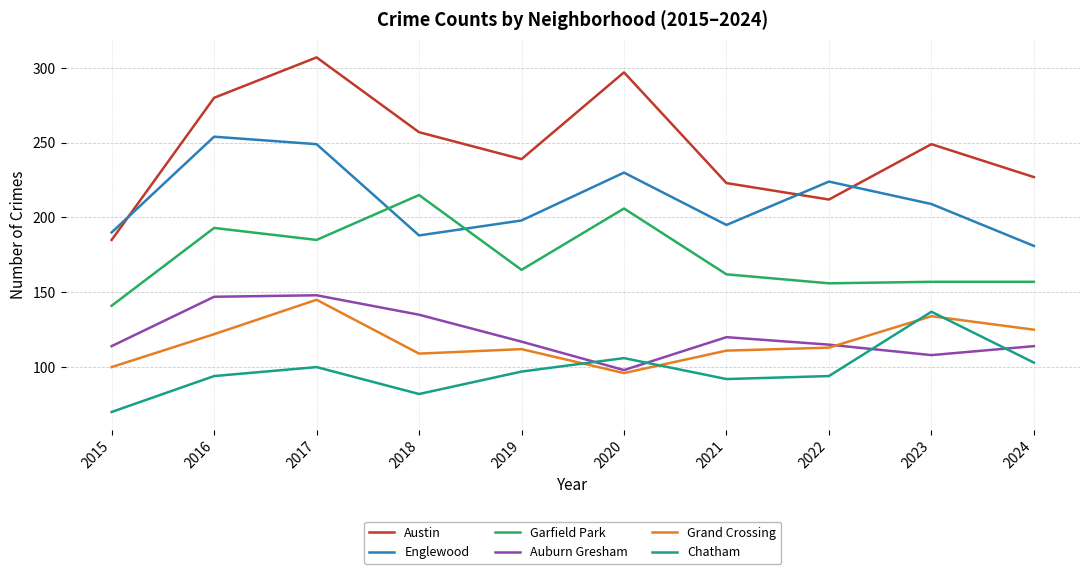

True or false: Grand Crossing and Garfield Park cross at least once.

False